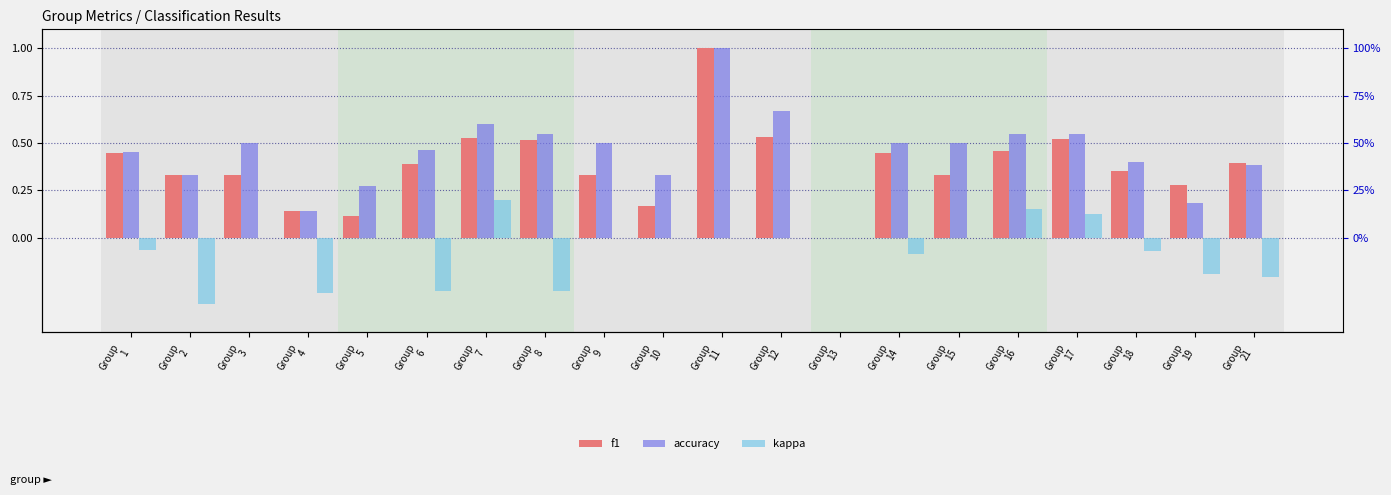

Between Group
15 and Group
2, which is larger?

Group
15